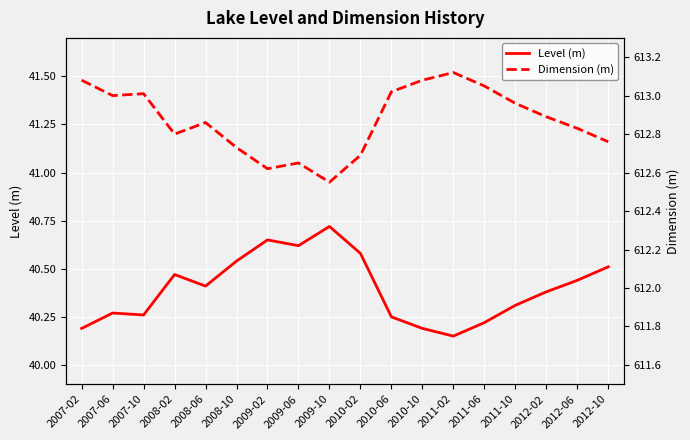

Which category has the highest value in the Level (m) series?

2009-10